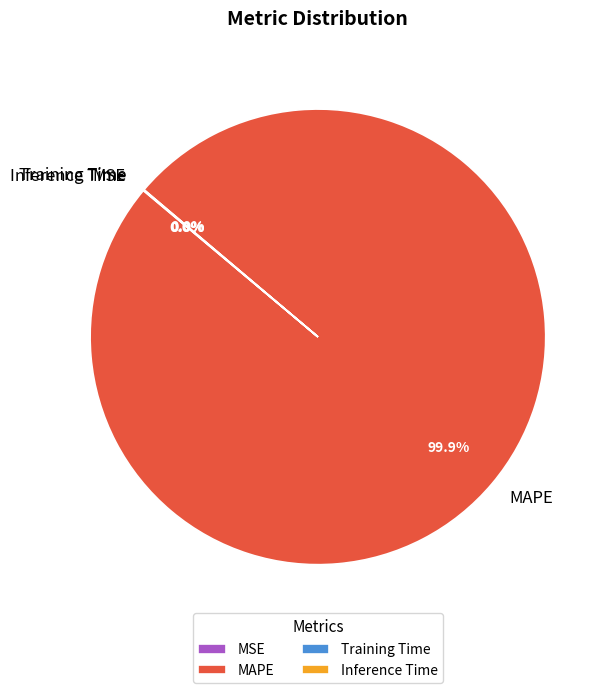

Which slice is the largest?

MAPE